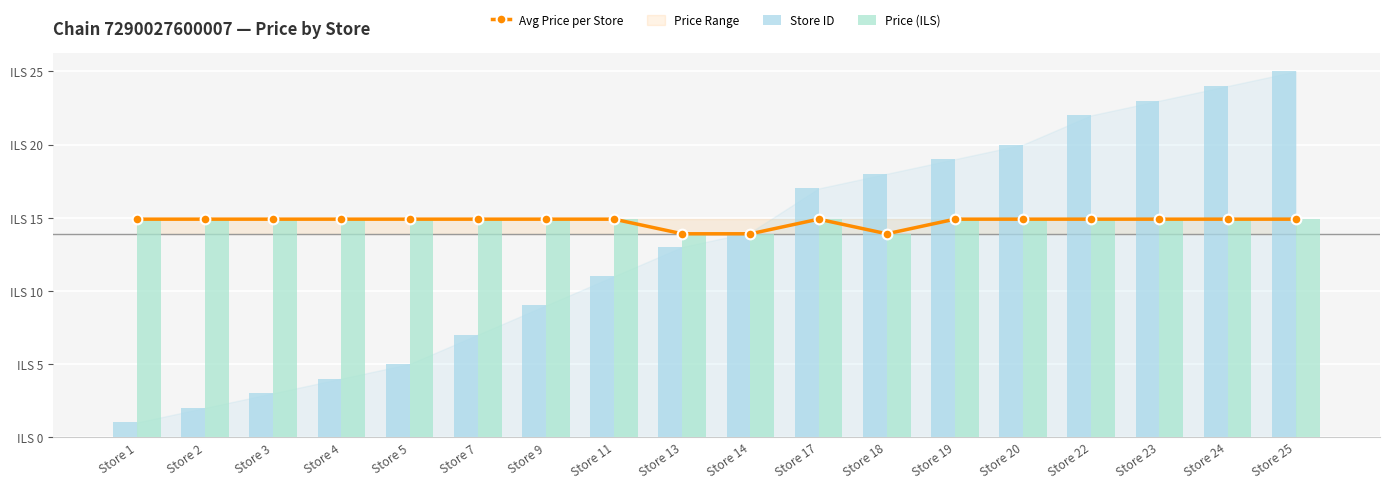

True or false: Store ID has a value of 5.0 at Store 5.

True